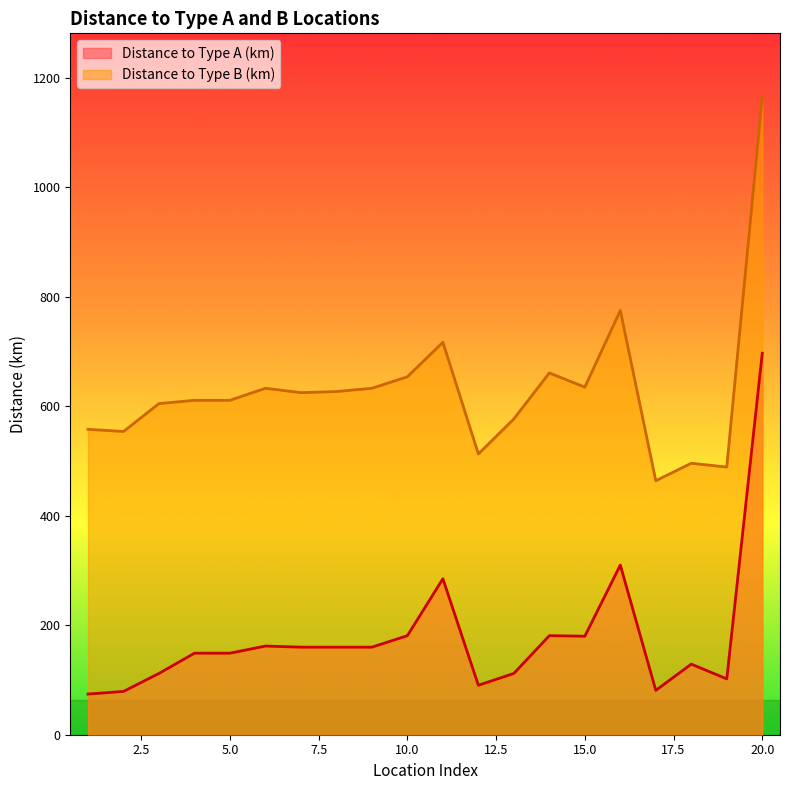

Reading left to right, what are all the values shown in this chart?

Distance to Type A (km): 1=74.3	2=79.1	3=112.0	4=149.0	5=149.0	6=162.0	7=160.0	8=160.0	9=160.0	10=181.0	11=285.0	12=90.4	13=112.0	14=181.0	15=180.0	16=310.0	17=81.0	18=129.0	19=102.0	20=697.0
Distance to Type B (km): 1=558.0	2=554.0	3=605.0	4=611.0	5=611.0	6=633.0	7=625.0	8=627.0	9=633.0	10=654.0	11=717.0	12=513.0	13=577.0	14=661.0	15=635.0	16=775.0	17=464.0	18=496.0	19=489.0	20=1165.0